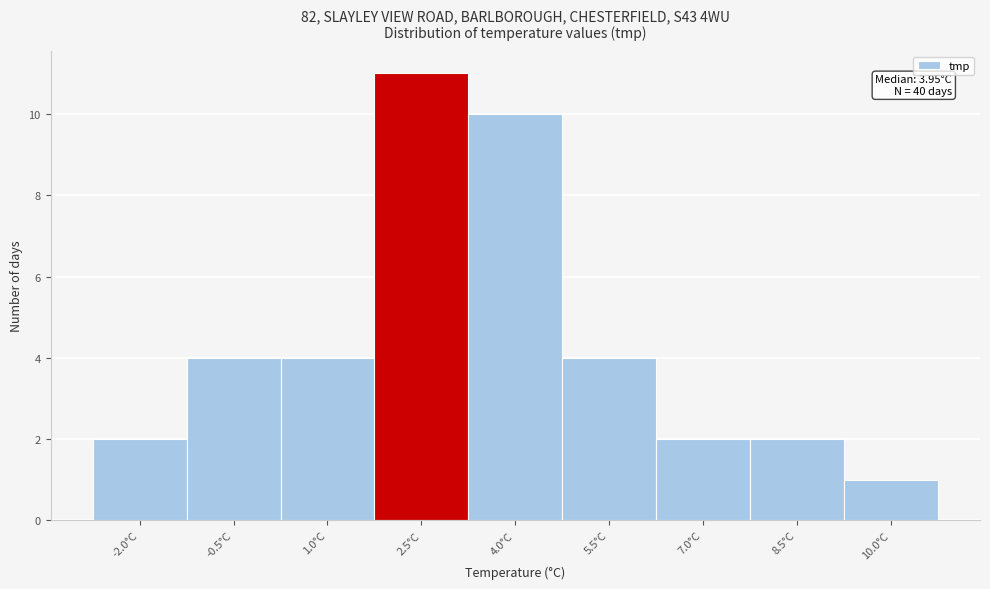

Reading right to left, what are all the values shown in this chart?

1	2	2	4	10	11	4	4	2